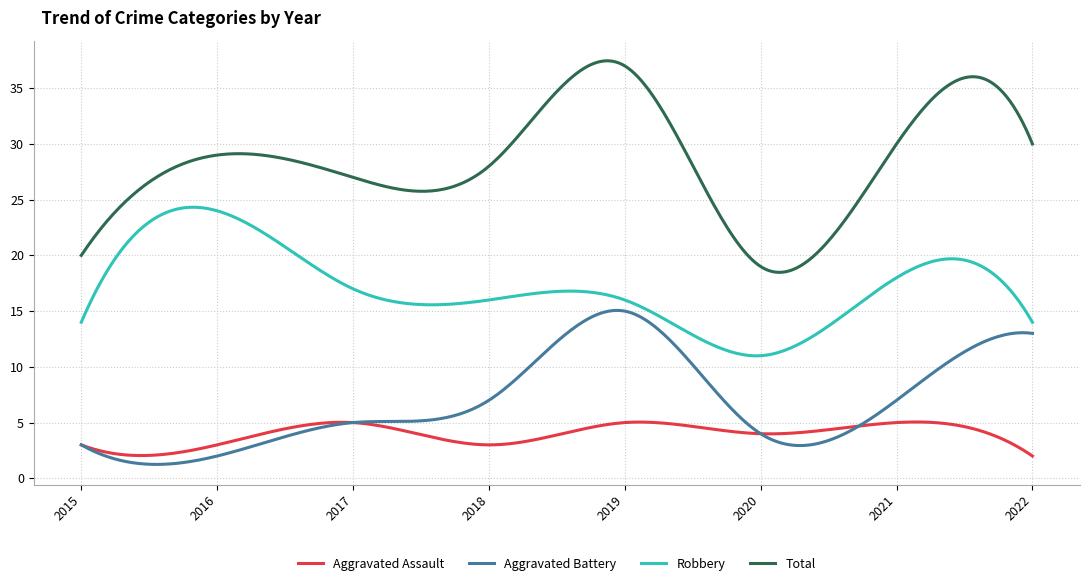

Rank the series by their maximum value, from lowest to highest.

Aggravated Assault, Aggravated Battery, Robbery, Total